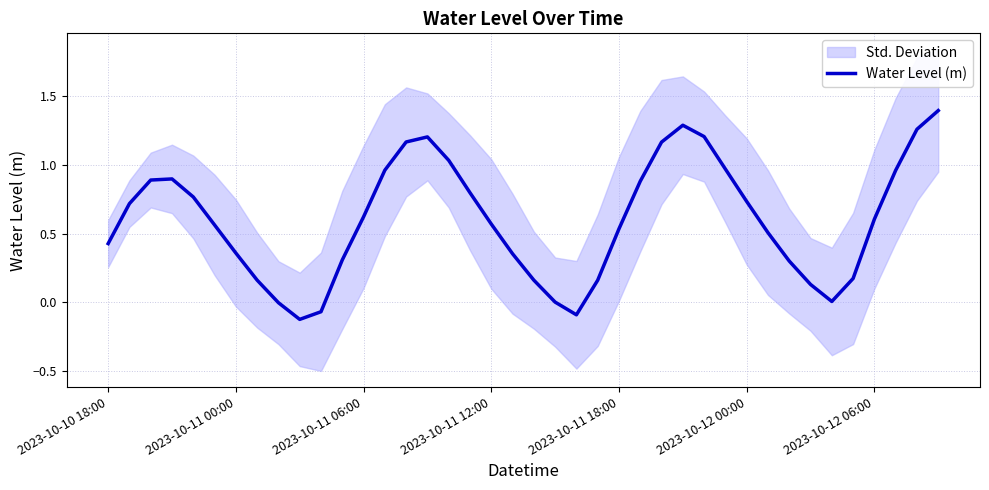

What is the change in value from 2023-10-10 18:00 to 32?

-0.1